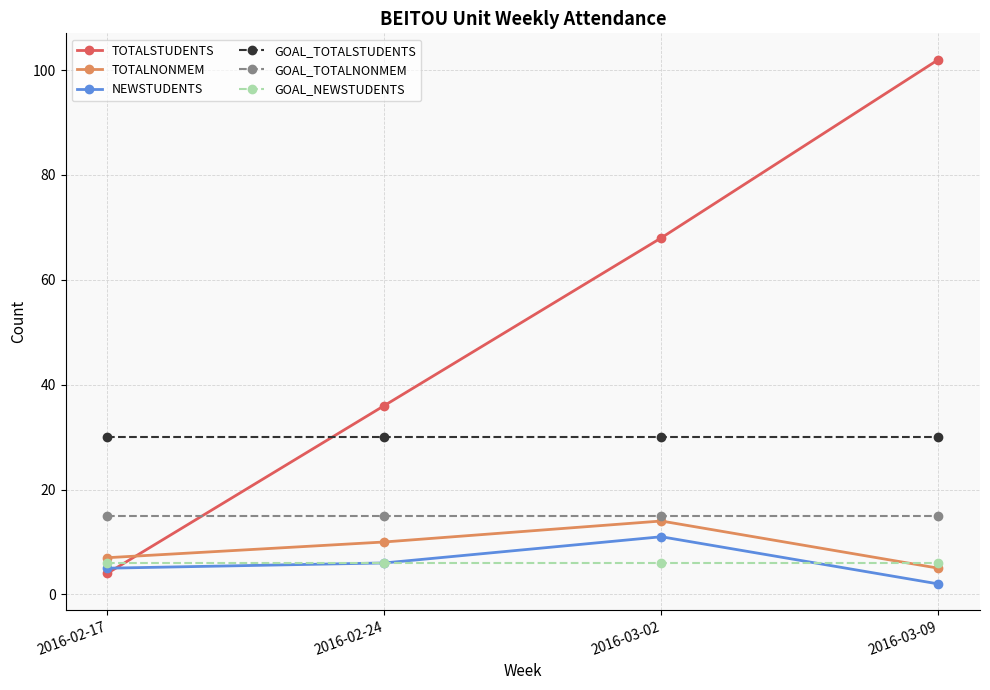

Rank the series by their maximum value, from lowest to highest.

GOAL_NEWSTUDENTS, NEWSTUDENTS, TOTALNONMEM, GOAL_TOTALNONMEM, GOAL_TOTALSTUDENTS, TOTALSTUDENTS